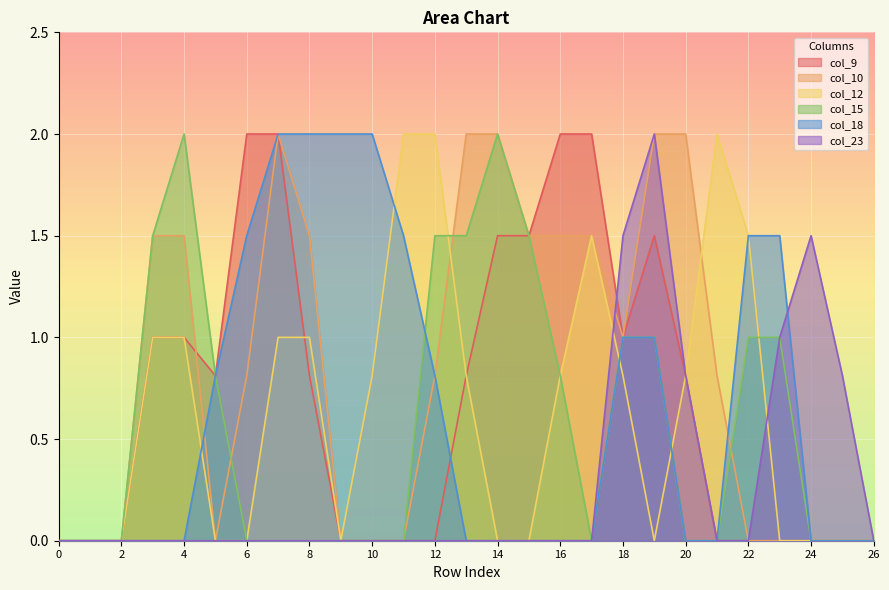

What is the sum of all col_15 values?

15.6